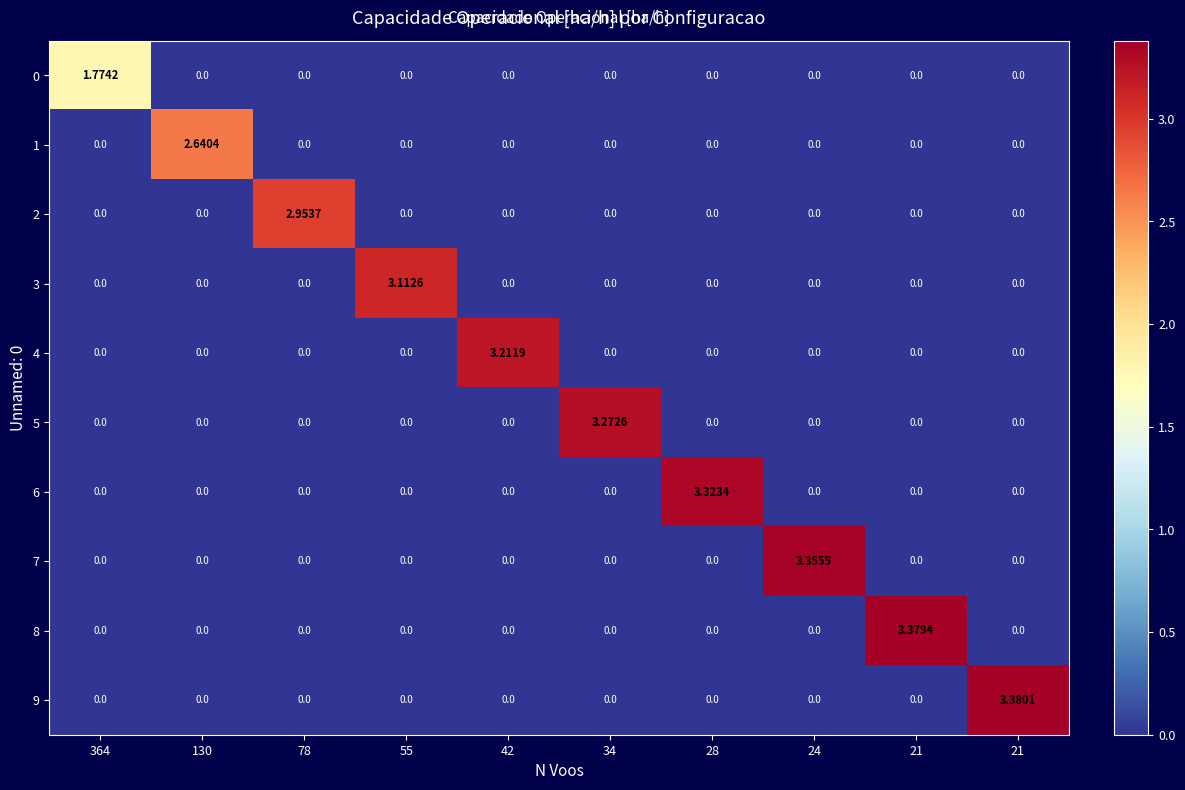

Which has a higher value, 42 or 130?

42